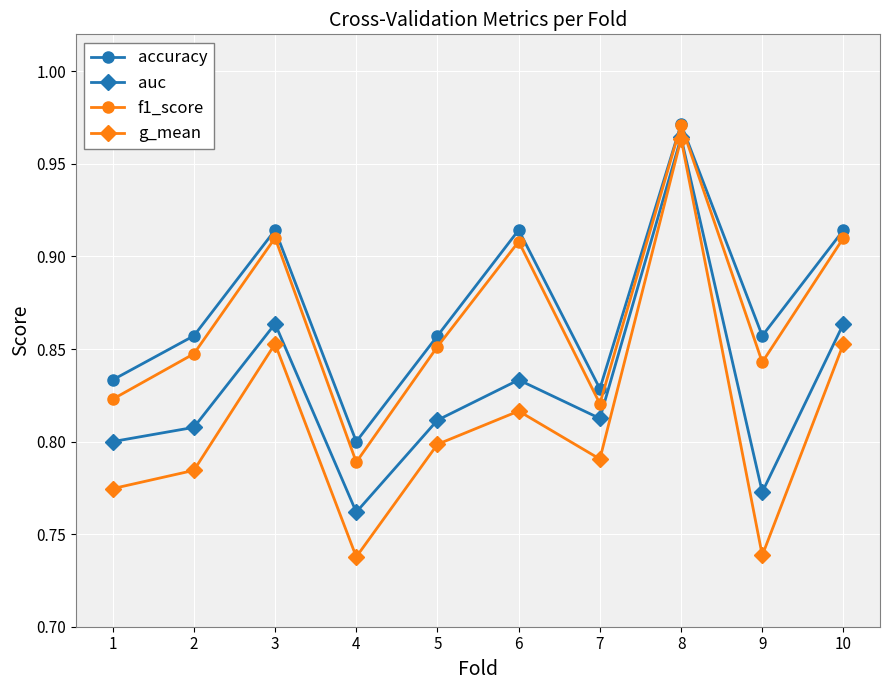

What is the difference between the maximum and minimum values in the auc series?

0.2